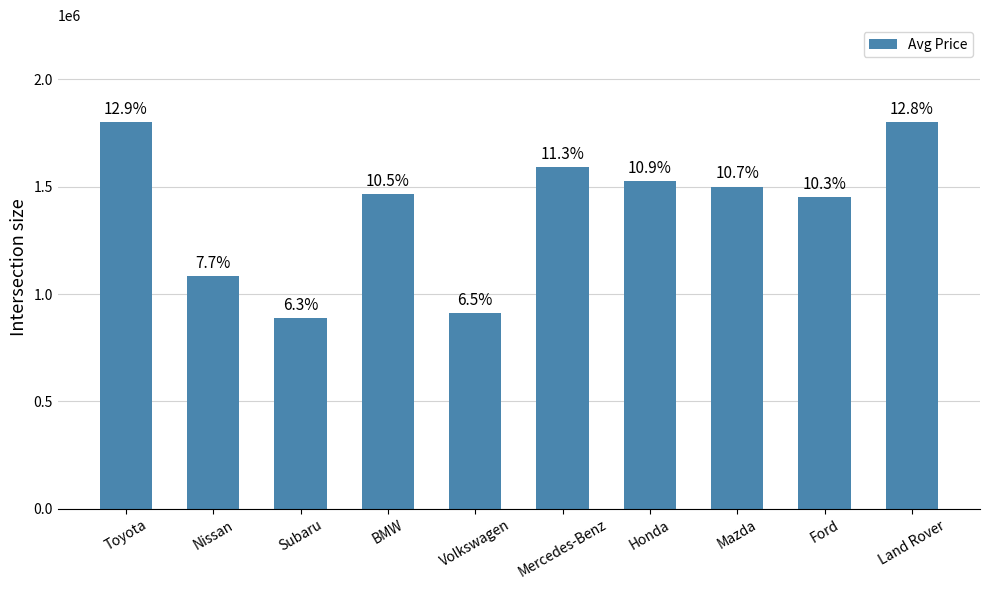

The value at Subaru is 347890. True or false?

False